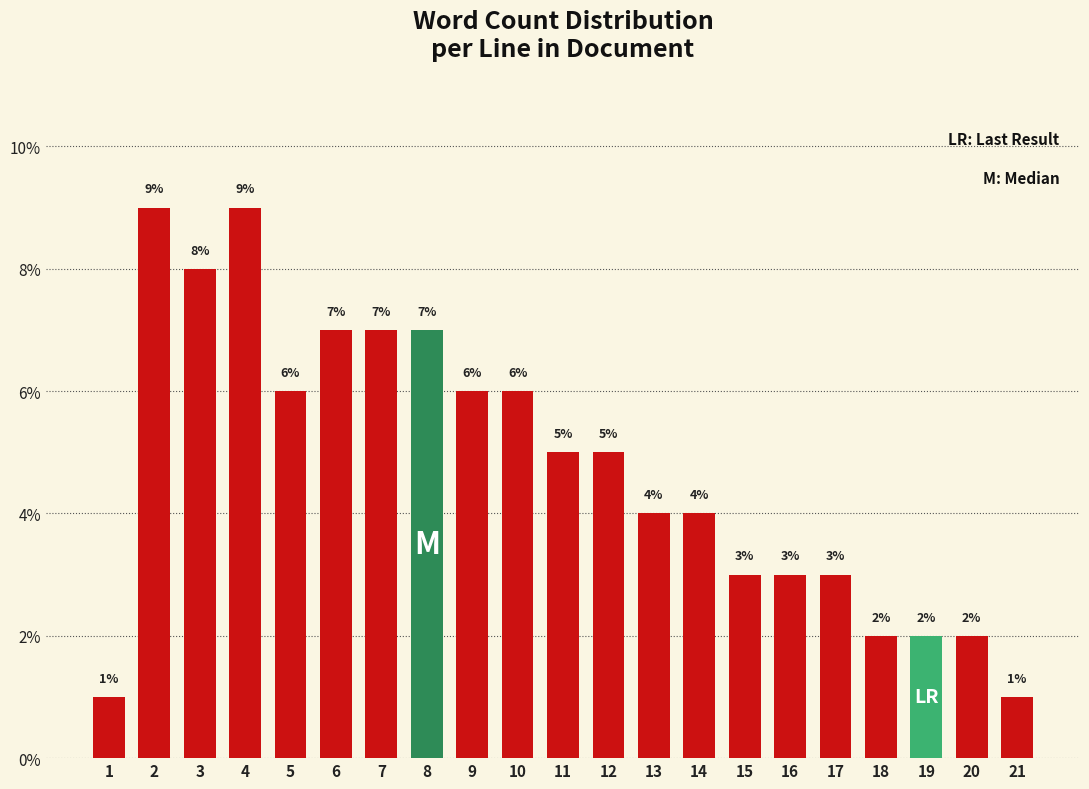

Does the chart contain any negative values?

No